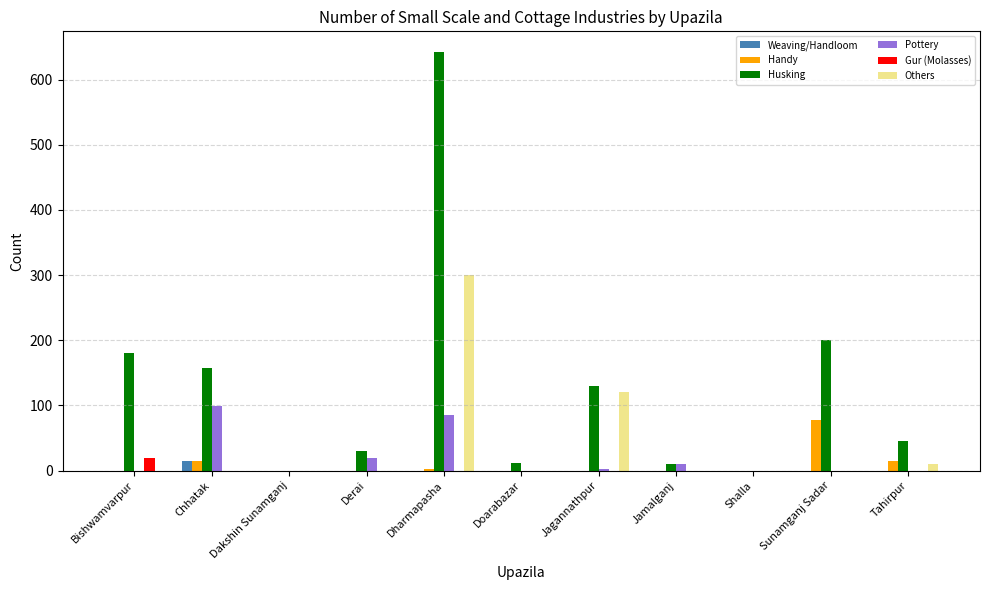

The Handy series shows 3 at Dharmapasha. True or false?

True